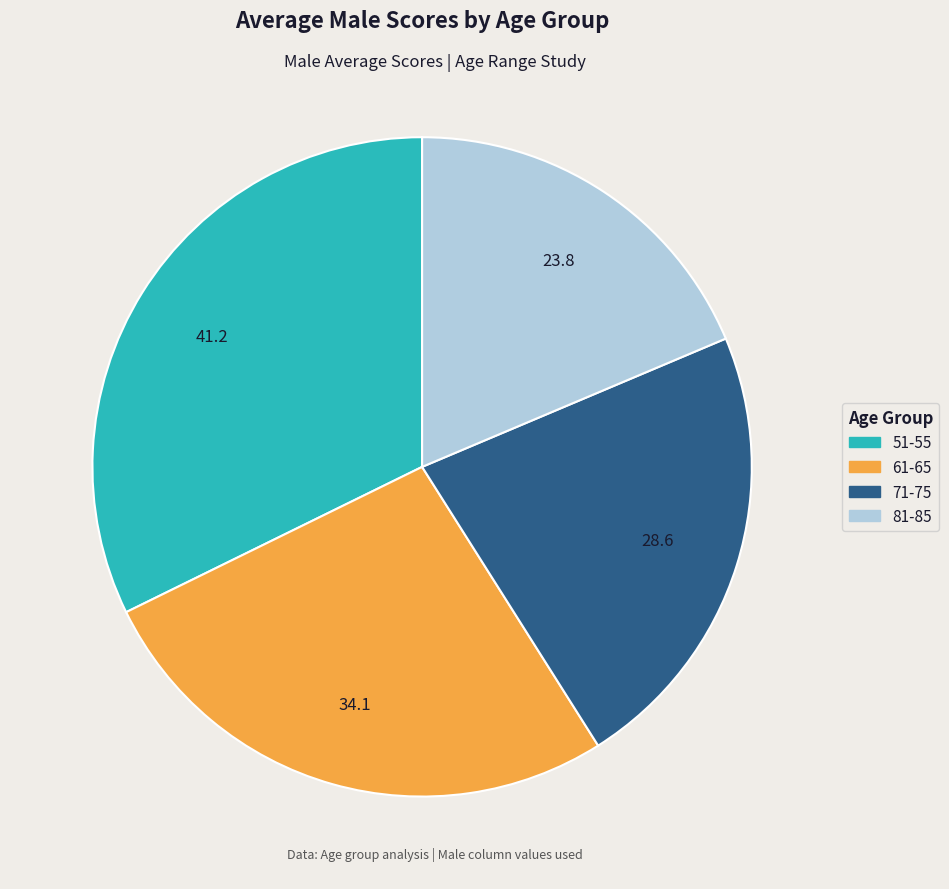

Between 71-75 and 51-55, which is larger?

51-55